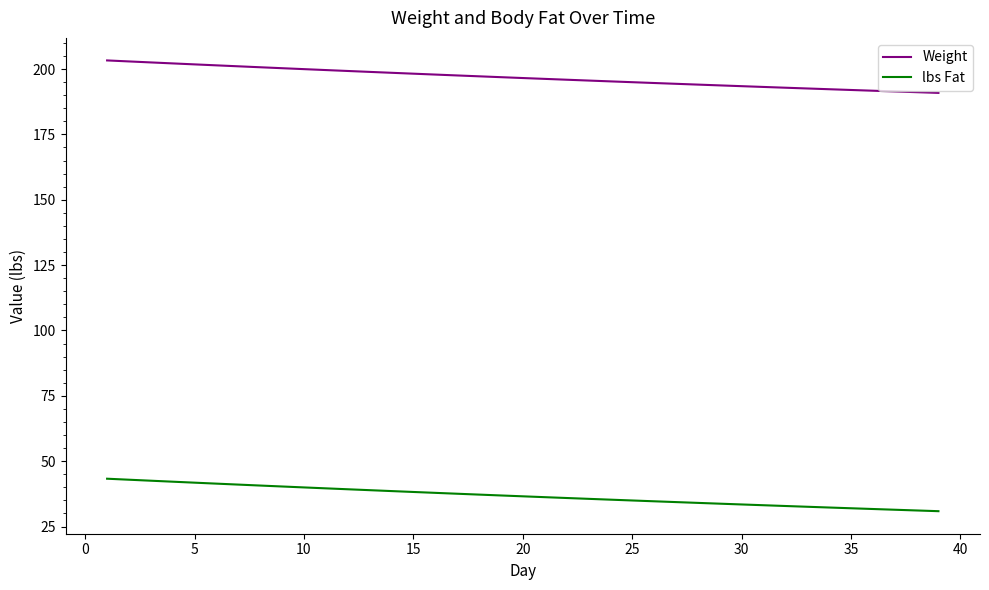

Rank the series by their maximum value, from highest to lowest.

Weight, lbs Fat